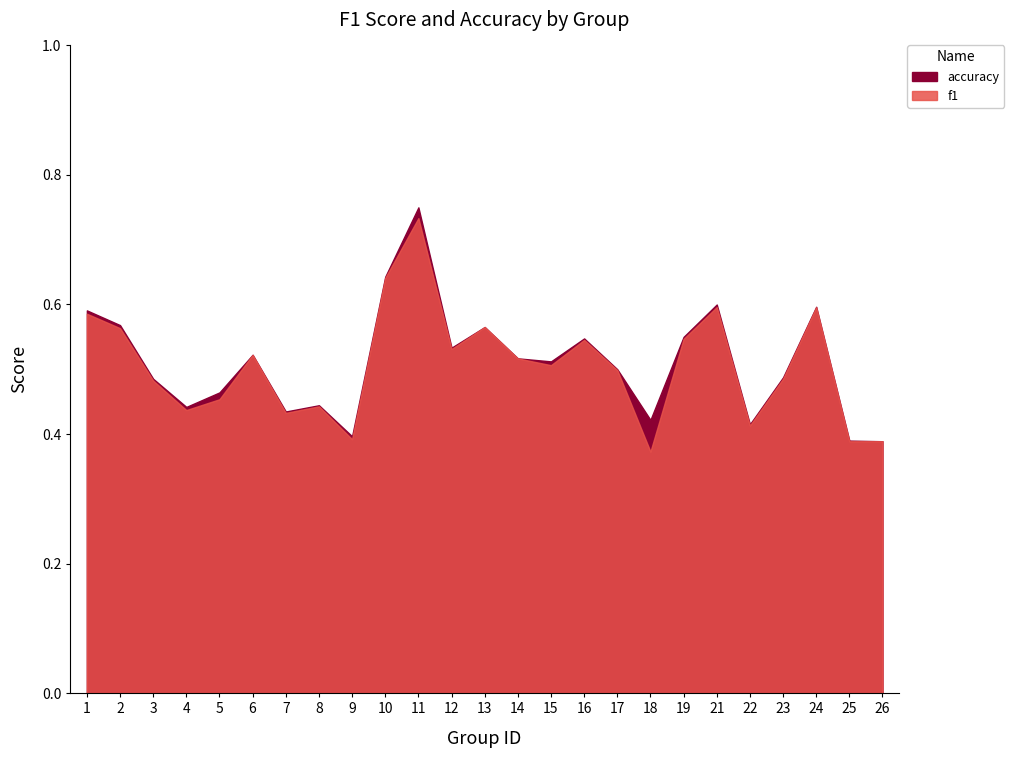

What are all the series names shown in the legend?

f1, accuracy